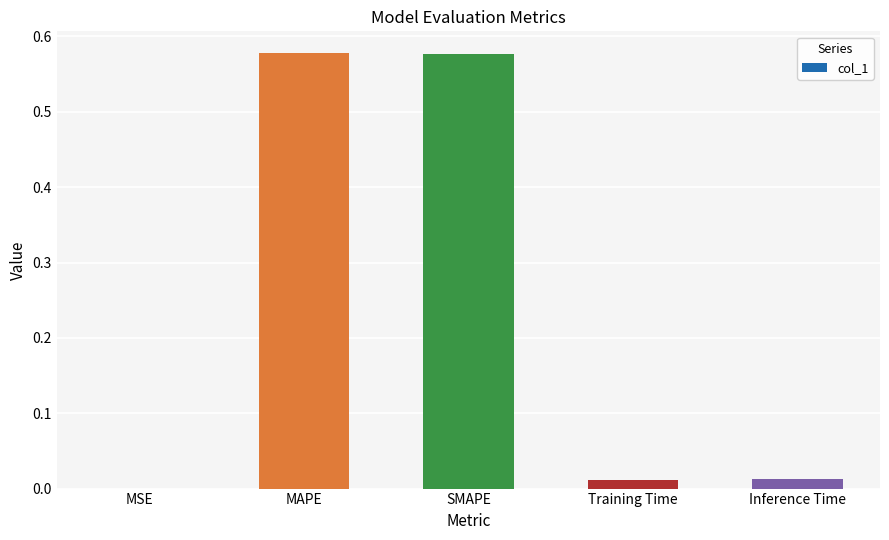

What is the sum of all values?

1.2